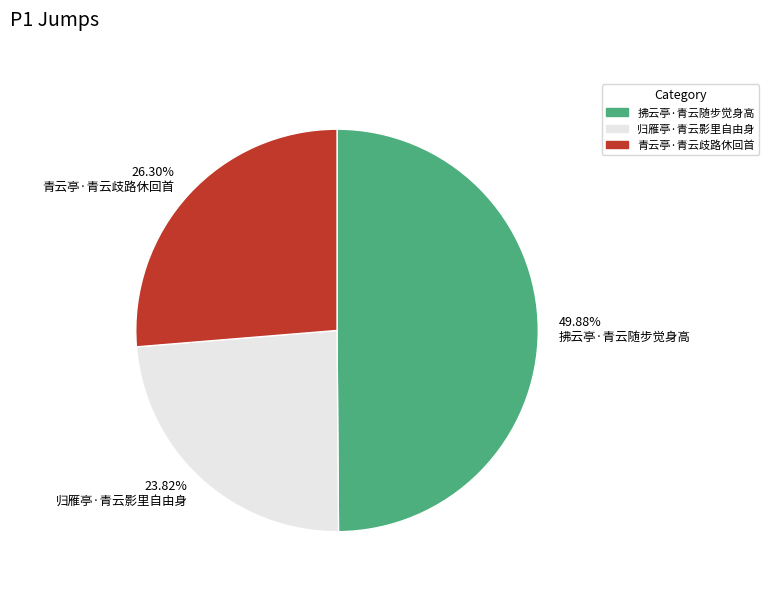

Do 49.88% 拂云亭·青云随步觉身高 and 23.82% 归雁亭·青云影里自由身 together represent more than half of the pie?

Yes